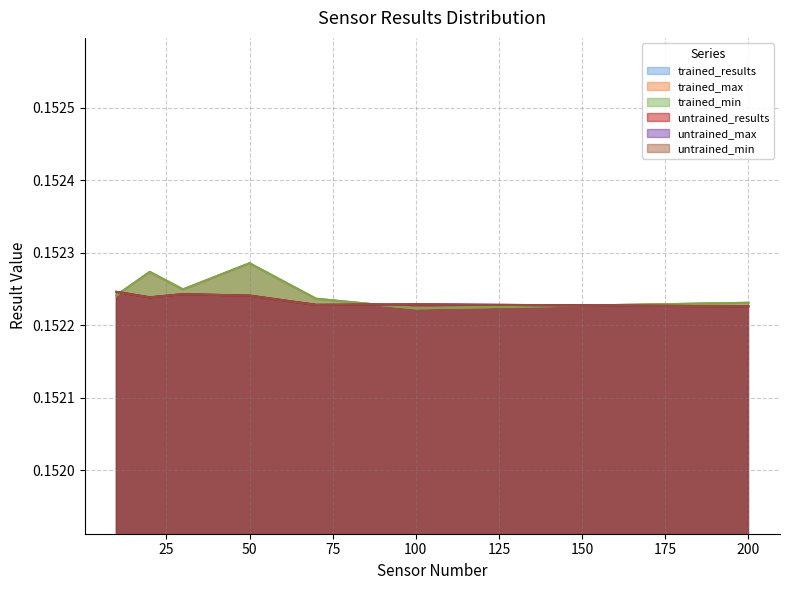

True or false: untrained_max has a value of 0.0 at 100.

False